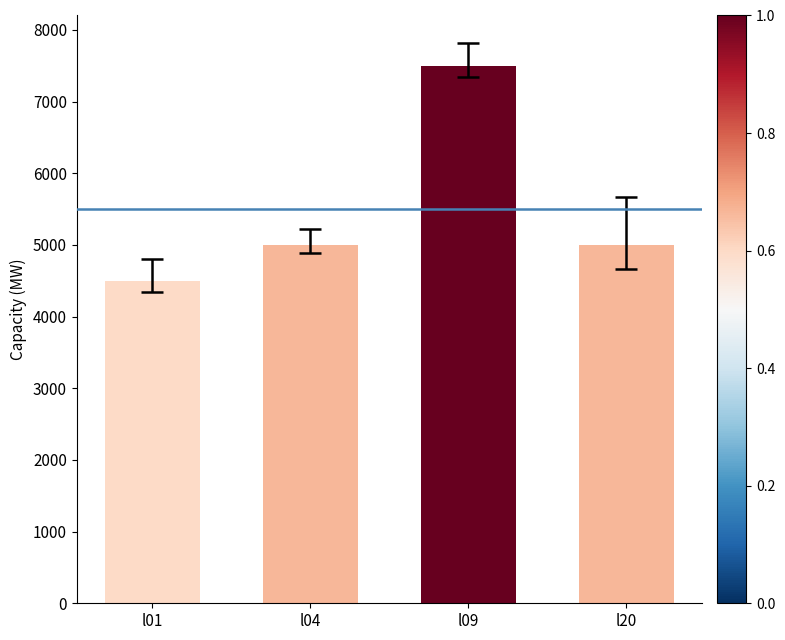

Between l01 and l20, which is larger?

l20